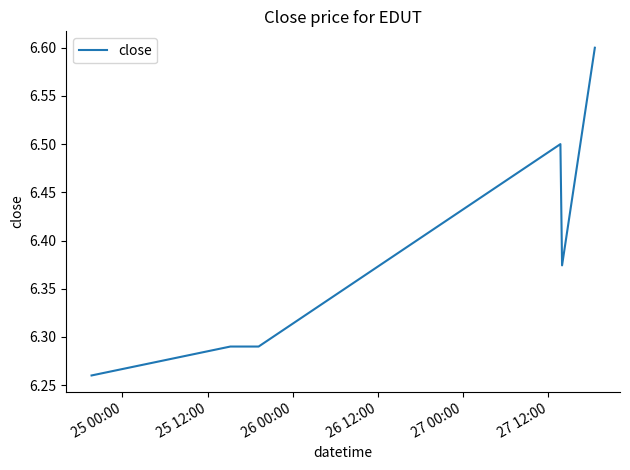

What is the greatest value displayed?

6.6